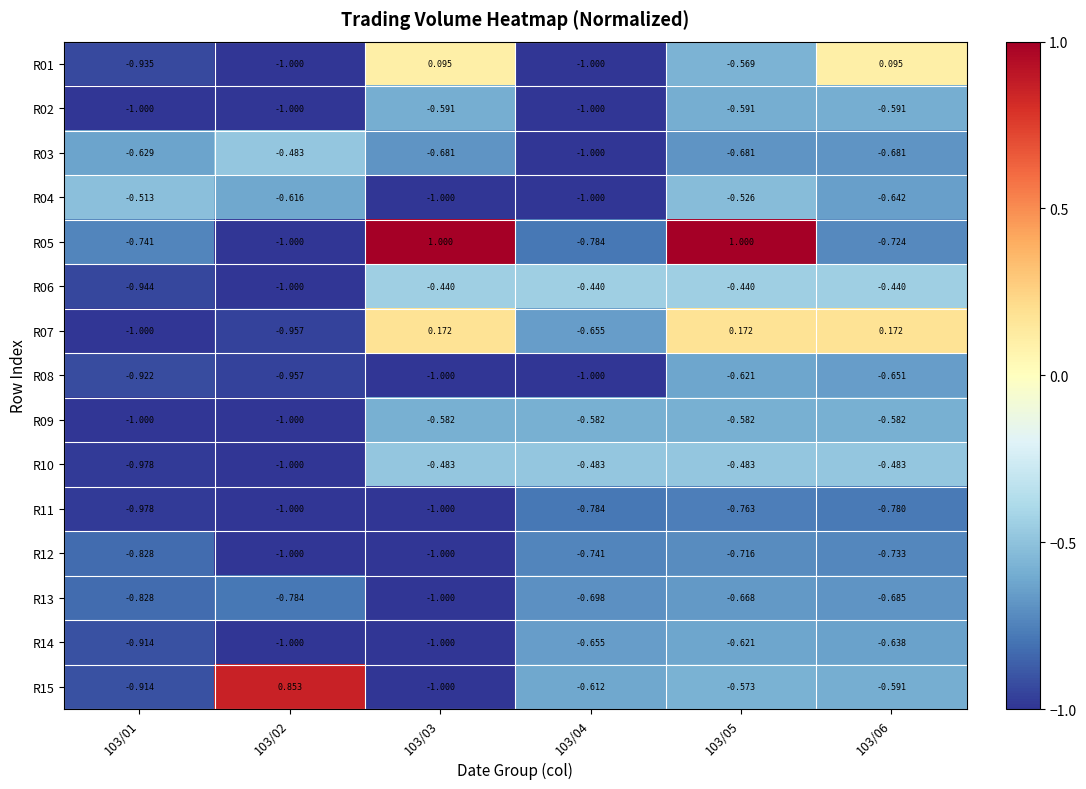

Is the value of R09 at 103/05 greater than the value of R06 at 103/02?

Yes